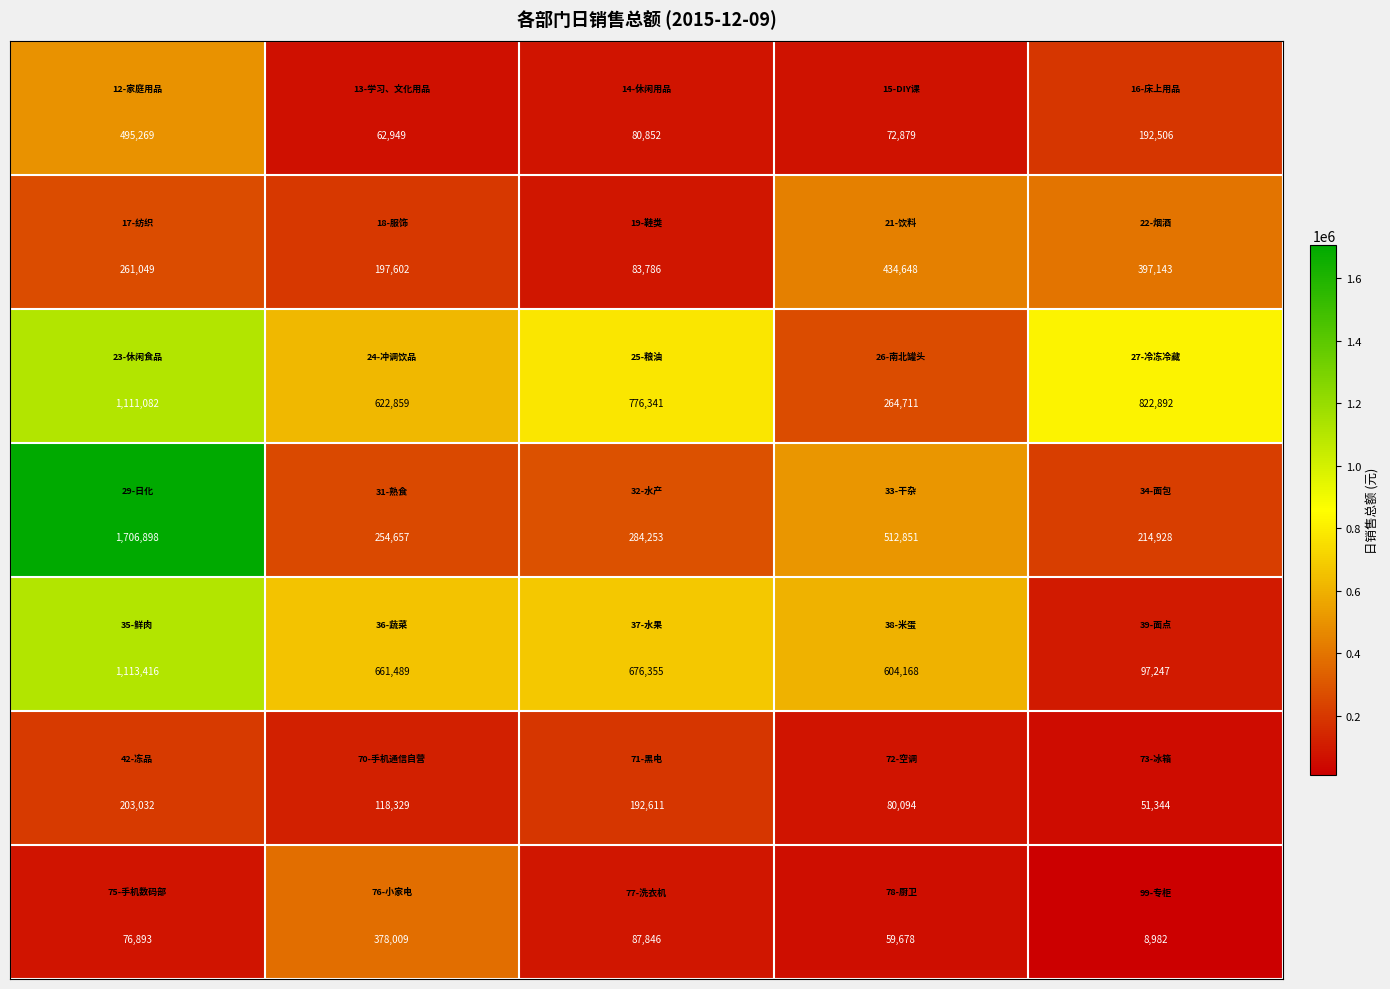

What is the maximum value shown in the chart?

1706898